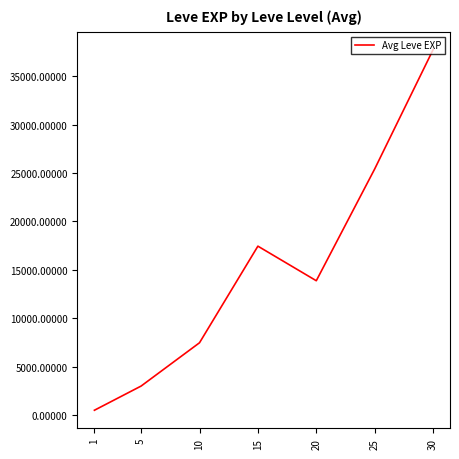

The value at 10 is 4361.4. True or false?

False